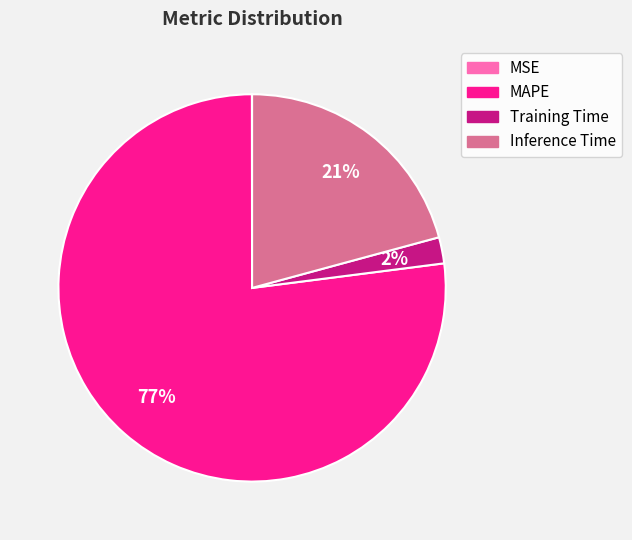

Is it true that Inference Time is 29% of the pie?

False